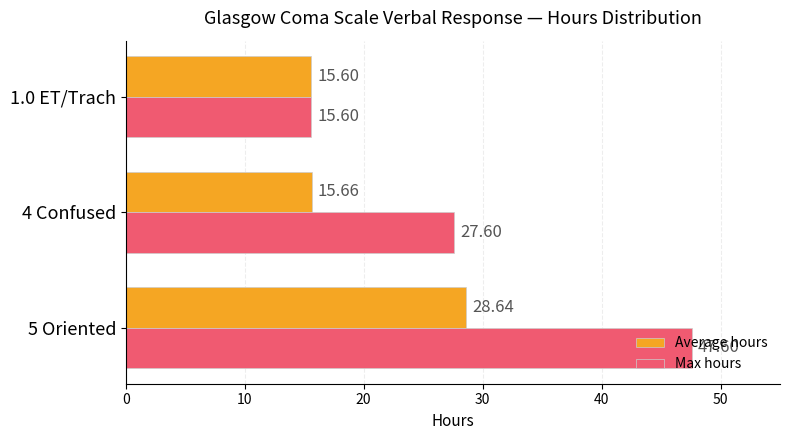

How many data points in Max hours are less than 27?

1